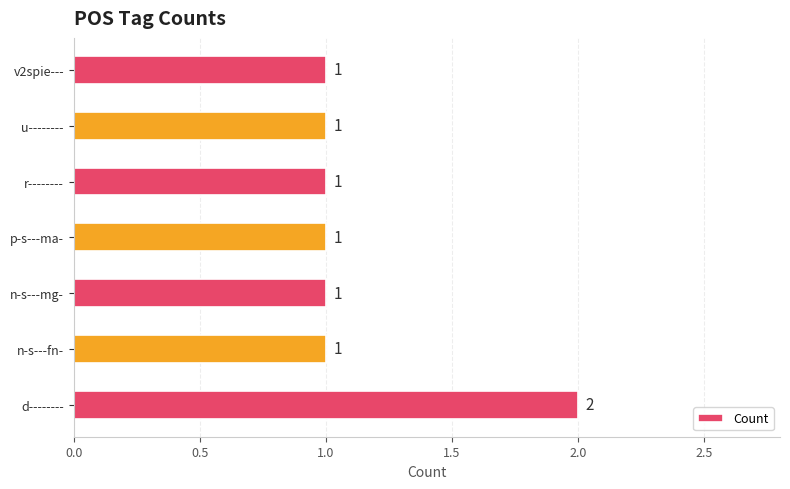

How many values are between 1 and 2?

7